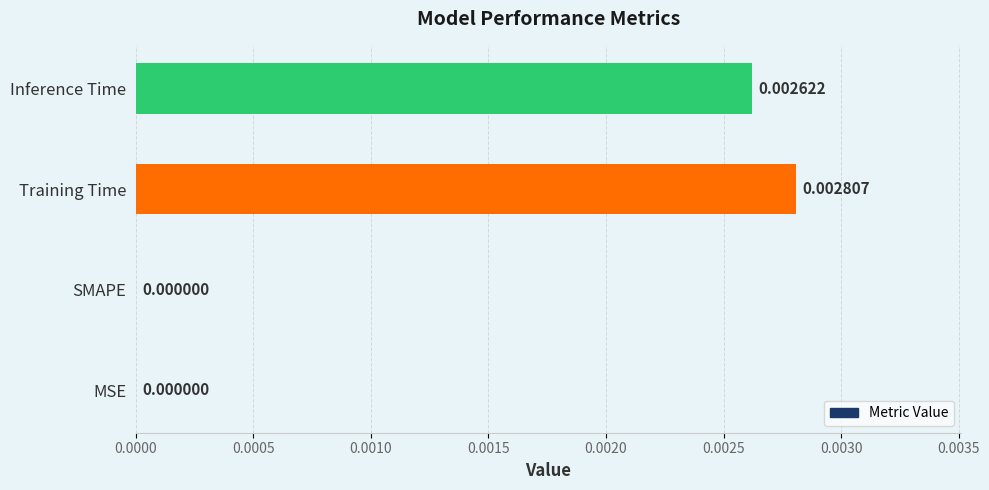

How many values are between 0 and 1?

4